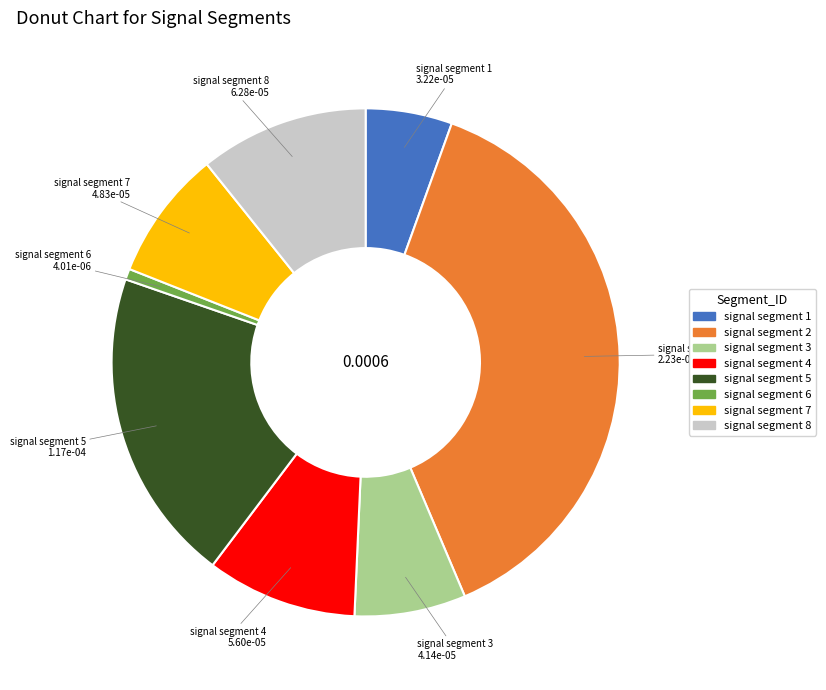

Is the sum of signal segment 4 and signal segment 3 greater than half?

No